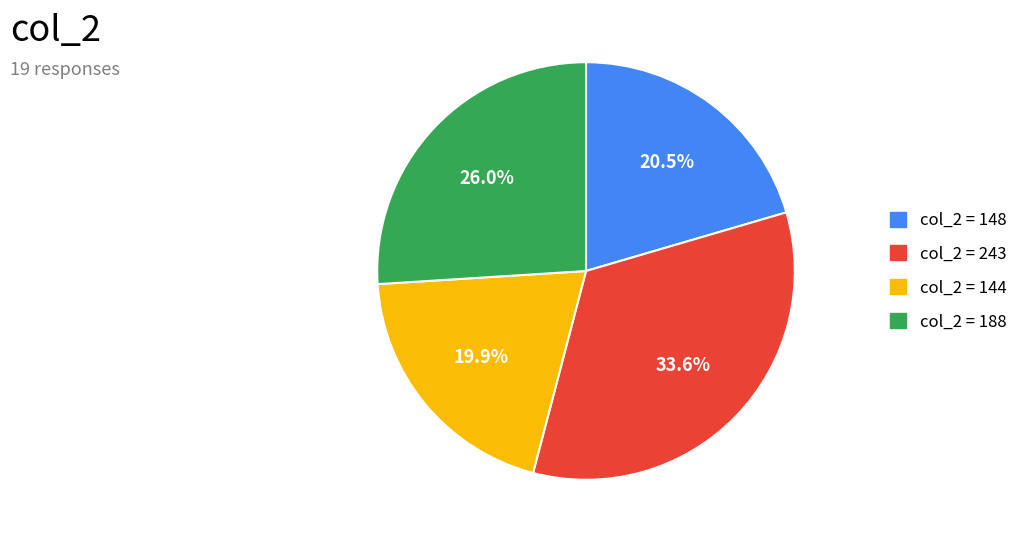

Does any single category account for the majority?

No